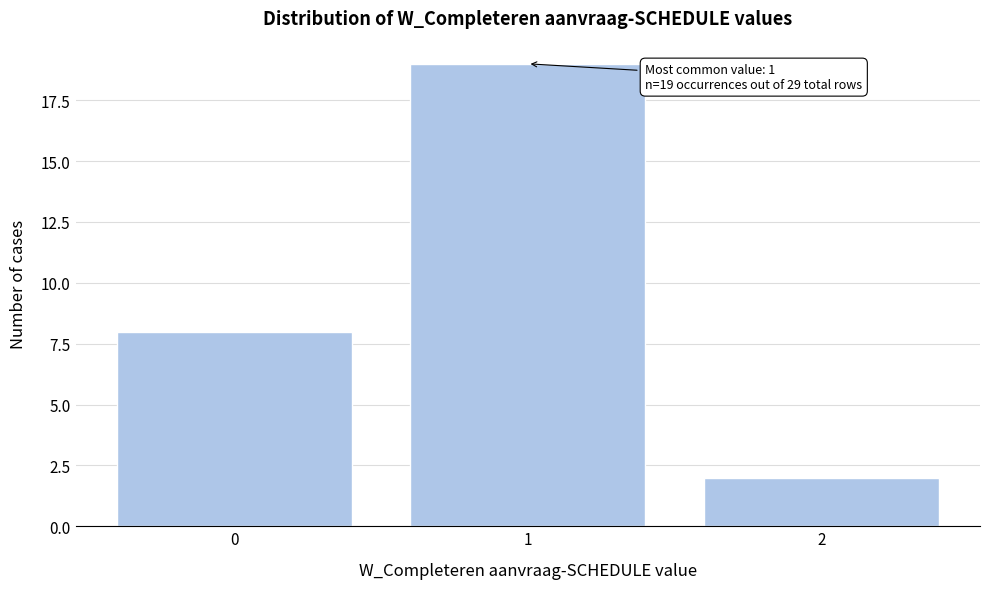

Over which range of the x-axis is the bar tallest?

0.5 to 1.5